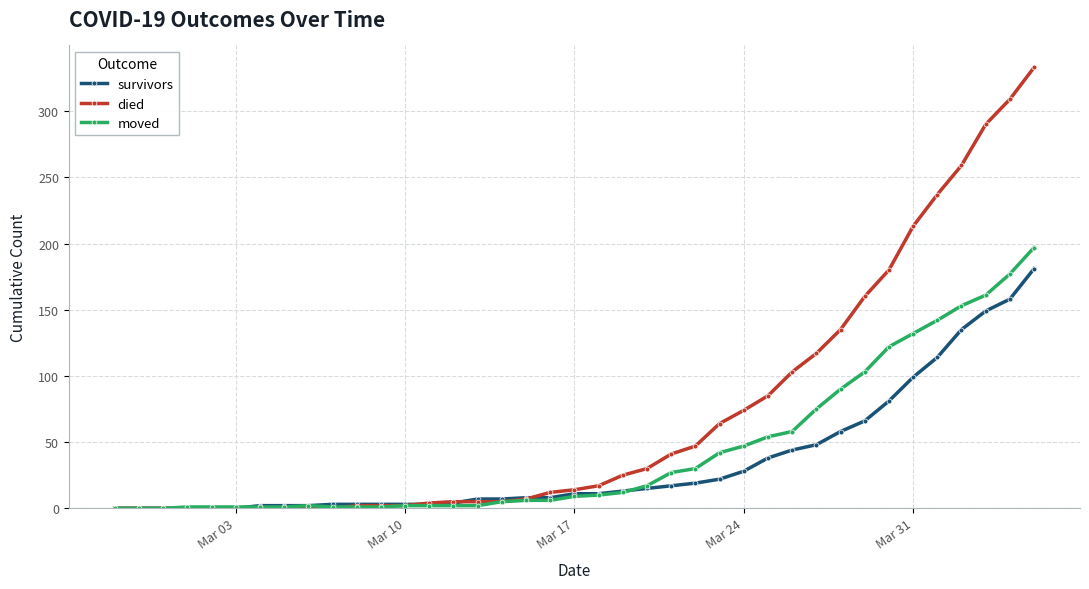

Does the chart have visible grid lines?

Yes